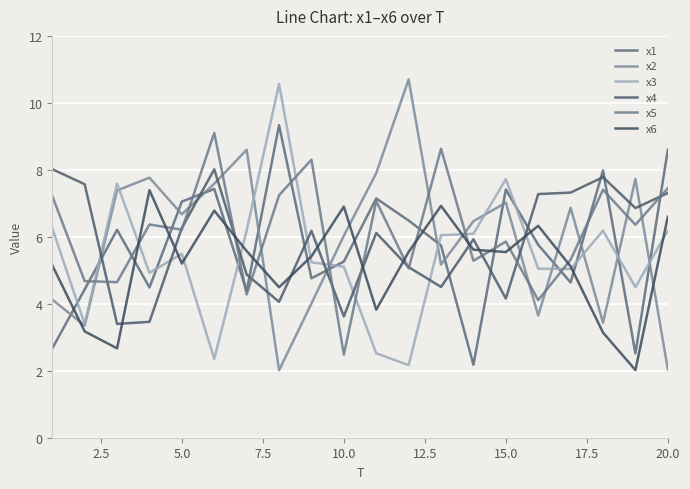

Does the chart display data point markers on the line(s)?

No